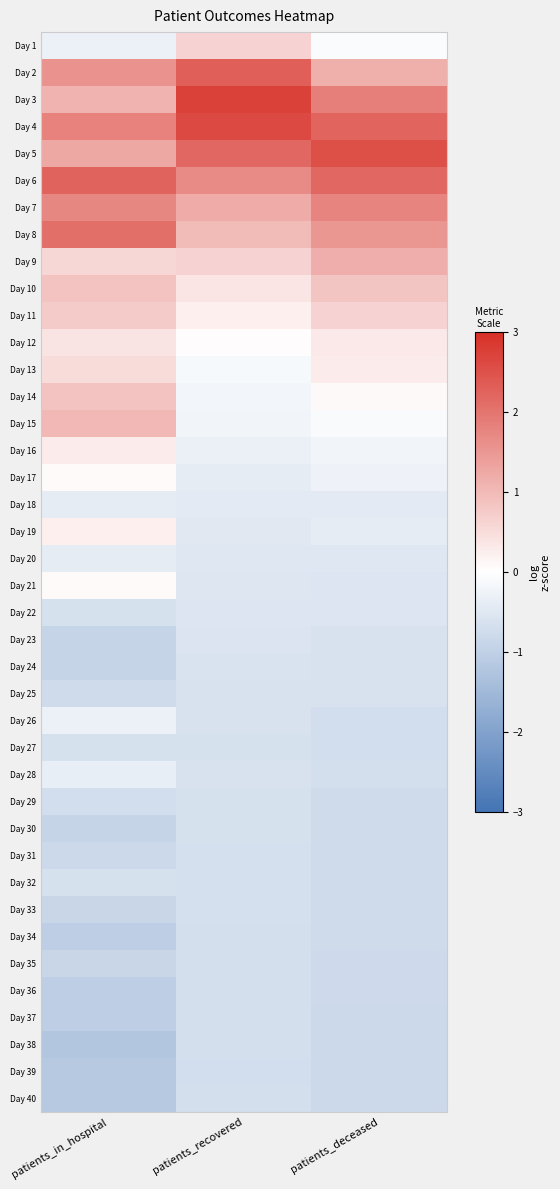

Reading left to right, what are all the values shown in this chart?

Day 1: patients_in_hospital=-0.3	patients_recovered=0.6	patients_deceased=-0.1
Day 2: patients_in_hospital=1.6	patients_recovered=2.3	patients_deceased=1.1
Day 3: patients_in_hospital=1.1	patients_recovered=2.7	patients_deceased=1.8
Day 4: patients_in_hospital=1.8	patients_recovered=2.6	patients_deceased=2.2
Day 5: patients_in_hospital=1.3	patients_recovered=2.2	patients_deceased=2.5
Day 6: patients_in_hospital=2.2	patients_recovered=1.7	patients_deceased=2.2
Day 7: patients_in_hospital=1.7	patients_recovered=1.2	patients_deceased=1.8
Day 8: patients_in_hospital=2.1	patients_recovered=1.0	patients_deceased=1.5
Day 9: patients_in_hospital=0.6	patients_recovered=0.6	patients_deceased=1.2
Day 10: patients_in_hospital=0.9	patients_recovered=0.4	patients_deceased=0.8
Day 11: patients_in_hospital=0.7	patients_recovered=0.2	patients_deceased=0.6
Day 12: patients_in_hospital=0.4	patients_recovered=0.0	patients_deceased=0.3
Day 13: patients_in_hospital=0.5	patients_recovered=-0.1	patients_deceased=0.3
Day 14: patients_in_hospital=0.9	patients_recovered=-0.2	patients_deceased=0.1
Day 15: patients_in_hospital=1.0	patients_recovered=-0.2	patients_deceased=-0.1
Day 16: patients_in_hospital=0.3	patients_recovered=-0.3	patients_deceased=-0.2
Day 17: patients_in_hospital=0.0	patients_recovered=-0.4	patients_deceased=-0.3
Day 18: patients_in_hospital=-0.4	patients_recovered=-0.4	patients_deceased=-0.4
Day 19: patients_in_hospital=0.2	patients_recovered=-0.5	patients_deceased=-0.4
Day 20: patients_in_hospital=-0.4	patients_recovered=-0.5	patients_deceased=-0.5
Day 21: patients_in_hospital=0.0	patients_recovered=-0.5	patients_deceased=-0.5
Day 22: patients_in_hospital=-0.6	patients_recovered=-0.5	patients_deceased=-0.5
Day 23: patients_in_hospital=-0.9	patients_recovered=-0.6	patients_deceased=-0.6
Day 24: patients_in_hospital=-0.9	patients_recovered=-0.6	patients_deceased=-0.6
Day 25: patients_in_hospital=-0.8	patients_recovered=-0.6	patients_deceased=-0.6
Day 26: patients_in_hospital=-0.3	patients_recovered=-0.6	patients_deceased=-0.7
Day 27: patients_in_hospital=-0.6	patients_recovered=-0.6	patients_deceased=-0.7
Day 28: patients_in_hospital=-0.4	patients_recovered=-0.6	patients_deceased=-0.7
Day 29: patients_in_hospital=-0.7	patients_recovered=-0.6	patients_deceased=-0.8
Day 30: patients_in_hospital=-0.9	patients_recovered=-0.7	patients_deceased=-0.8
Day 31: patients_in_hospital=-0.8	patients_recovered=-0.7	patients_deceased=-0.8
Day 32: patients_in_hospital=-0.6	patients_recovered=-0.7	patients_deceased=-0.8
Day 33: patients_in_hospital=-0.9	patients_recovered=-0.7	patients_deceased=-0.8
Day 34: patients_in_hospital=-1.1	patients_recovered=-0.7	patients_deceased=-0.8
Day 35: patients_in_hospital=-0.9	patients_recovered=-0.7	patients_deceased=-0.8
Day 36: patients_in_hospital=-1.1	patients_recovered=-0.7	patients_deceased=-0.8
Day 37: patients_in_hospital=-1.1	patients_recovered=-0.7	patients_deceased=-0.8
Day 38: patients_in_hospital=-1.2	patients_recovered=-0.7	patients_deceased=-0.8
Day 39: patients_in_hospital=-1.2	patients_recovered=-0.7	patients_deceased=-0.8
Day 40: patients_in_hospital=-1.2	patients_recovered=-0.7	patients_deceased=-0.8